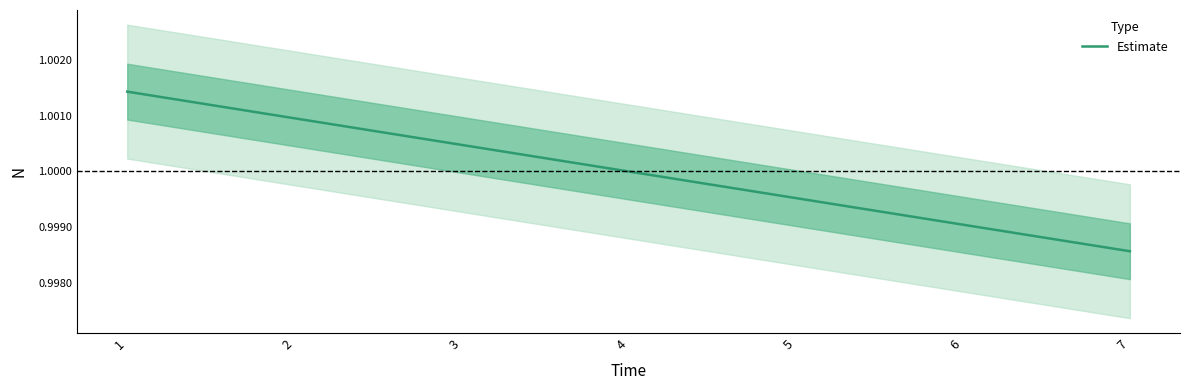

Reading right to left, extract all data points from this chart.

1.0	1.0	1.0	1.0	1.0	1.0	1.0